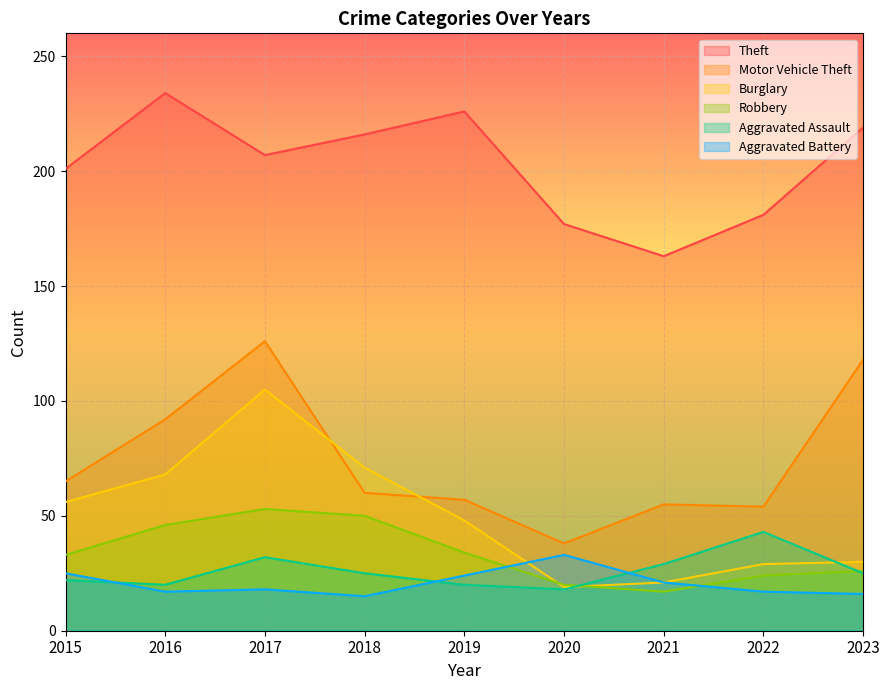

Where is the first local minimum for Motor Vehicle Theft?

2020